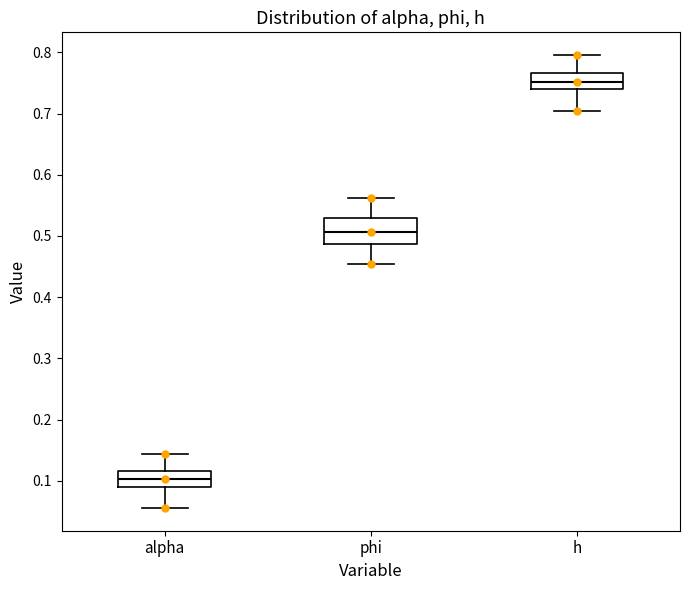

Where does the upper whisker of the box for phi end on the y-axis? The values are not printed on the chart, so give them approximately, as read against the axis.

0.56